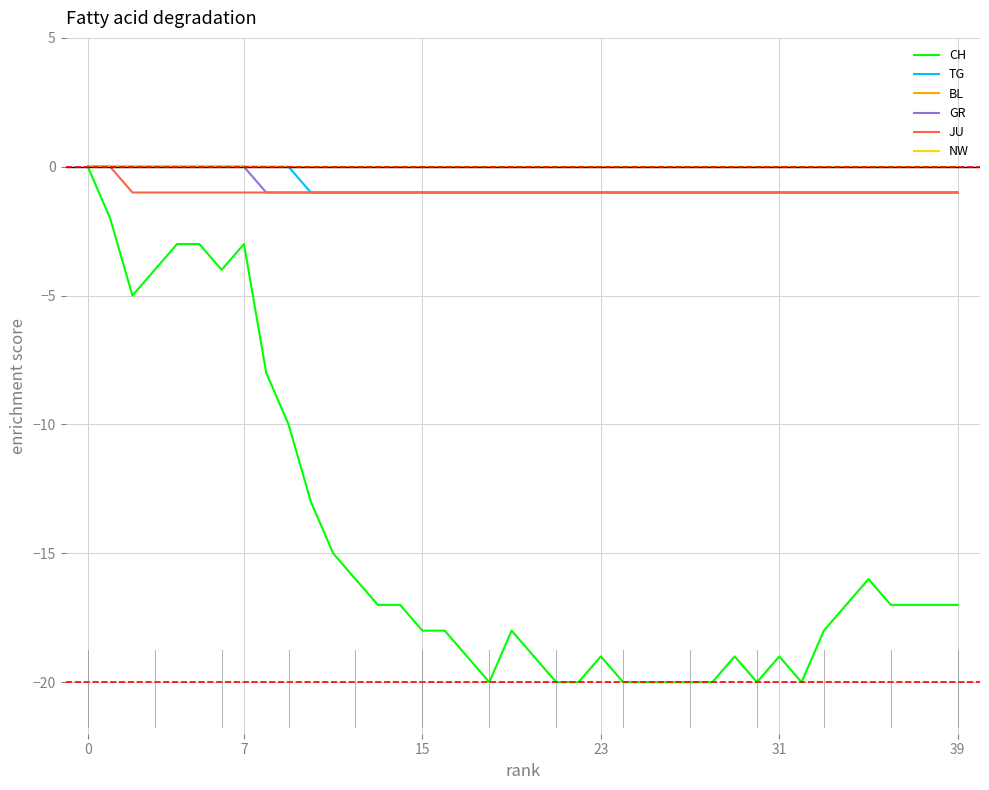

True or false: NW and CH intersect in this chart.

False